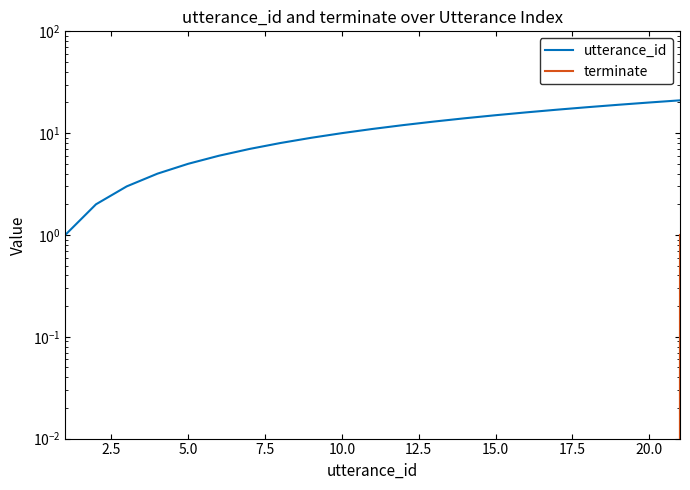

True or false: terminate and utterance_id cross at least once.

False